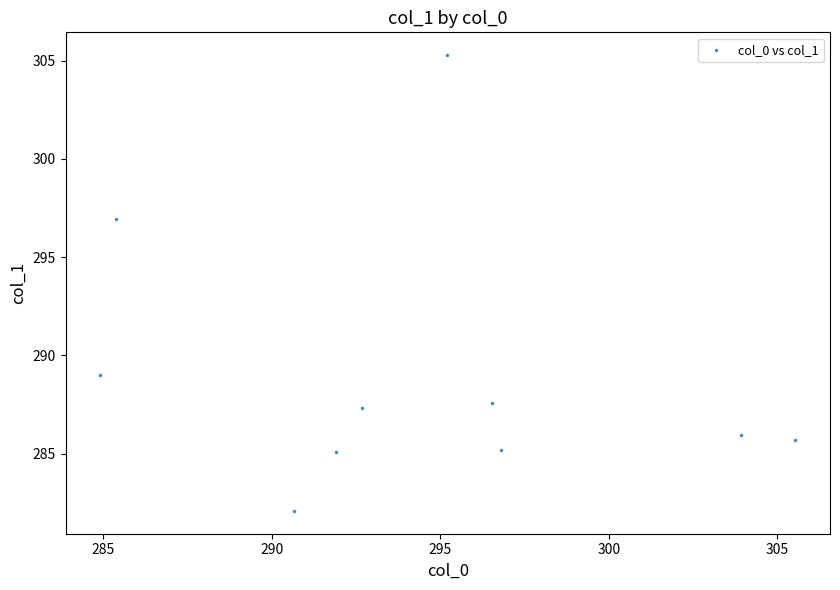

What is the average X value?

294.4